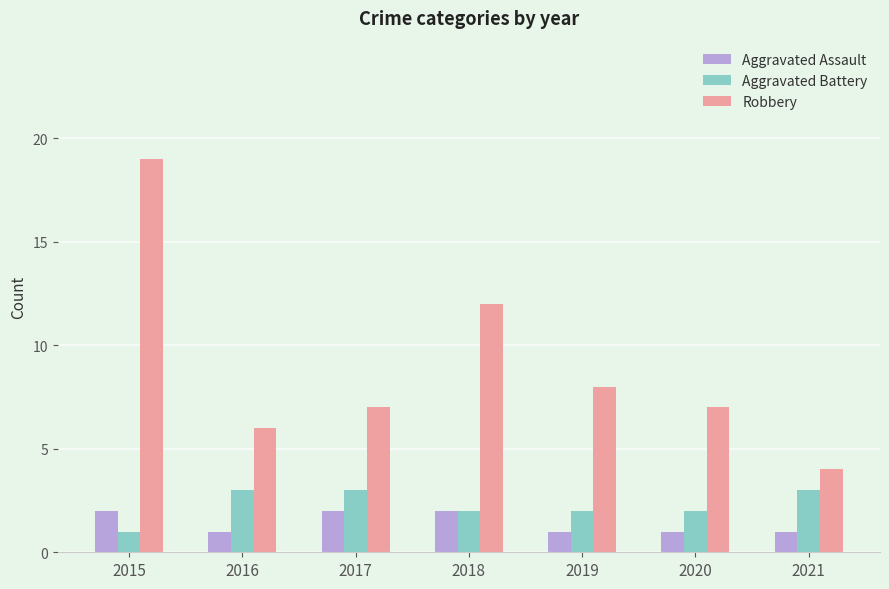

At which category is the sum across all series the highest?

2015